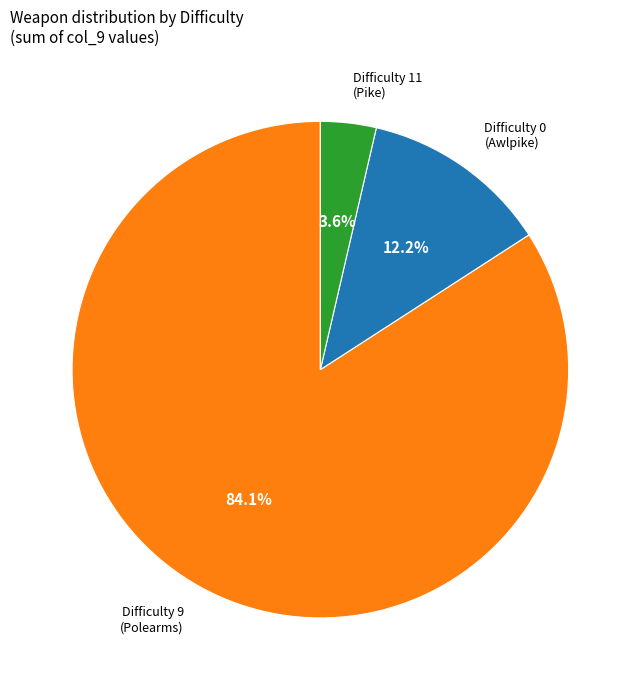

Rank the categories by value from highest to lowest.

Difficulty 9 (Polearms), Difficulty 0 (Awlpike), Difficulty 11 (Pike)